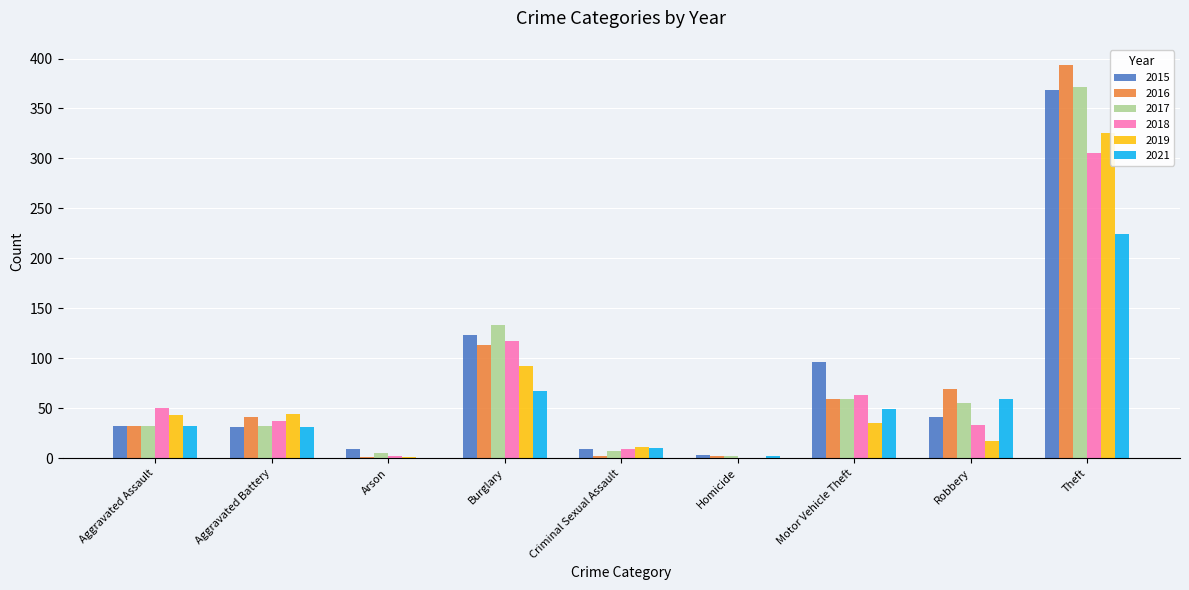

Is the value of 2018 at Aggravated Battery greater than the value of 2017 at Arson?

Yes